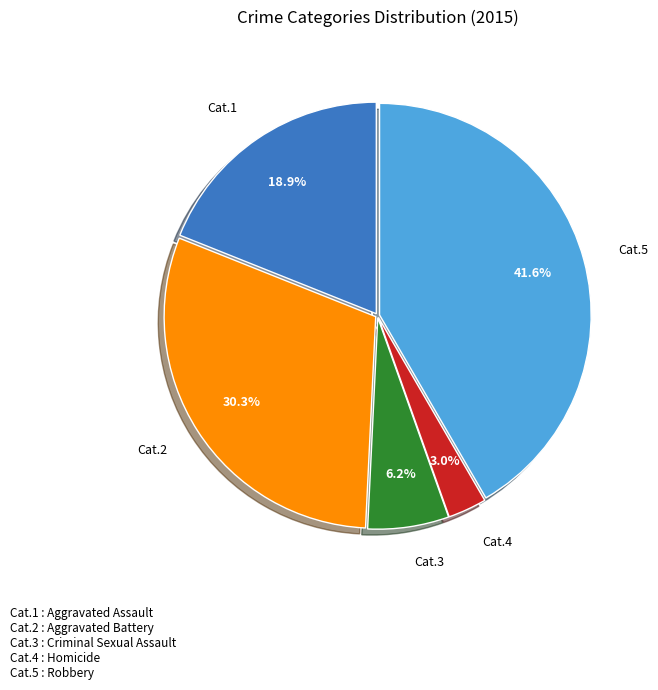

Is there a majority slice in this chart?

No